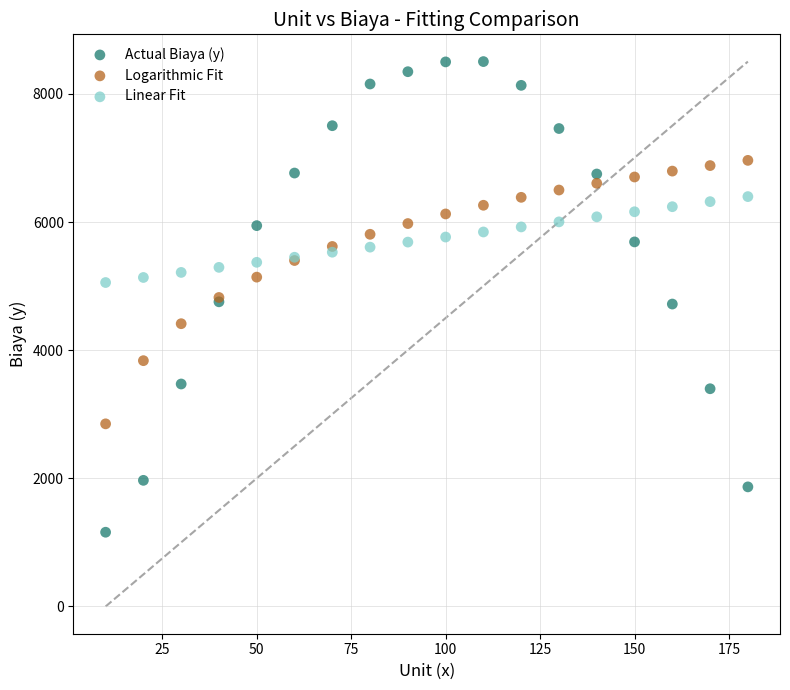

Which series has the largest Y range (max minus min)?

Actual Biaya (y)